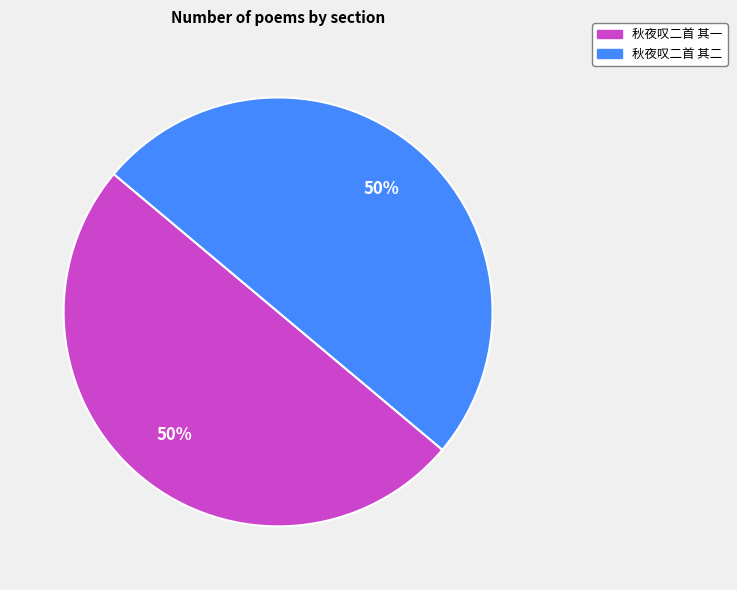

To the nearest percent, what is the average slice percentage?

50%